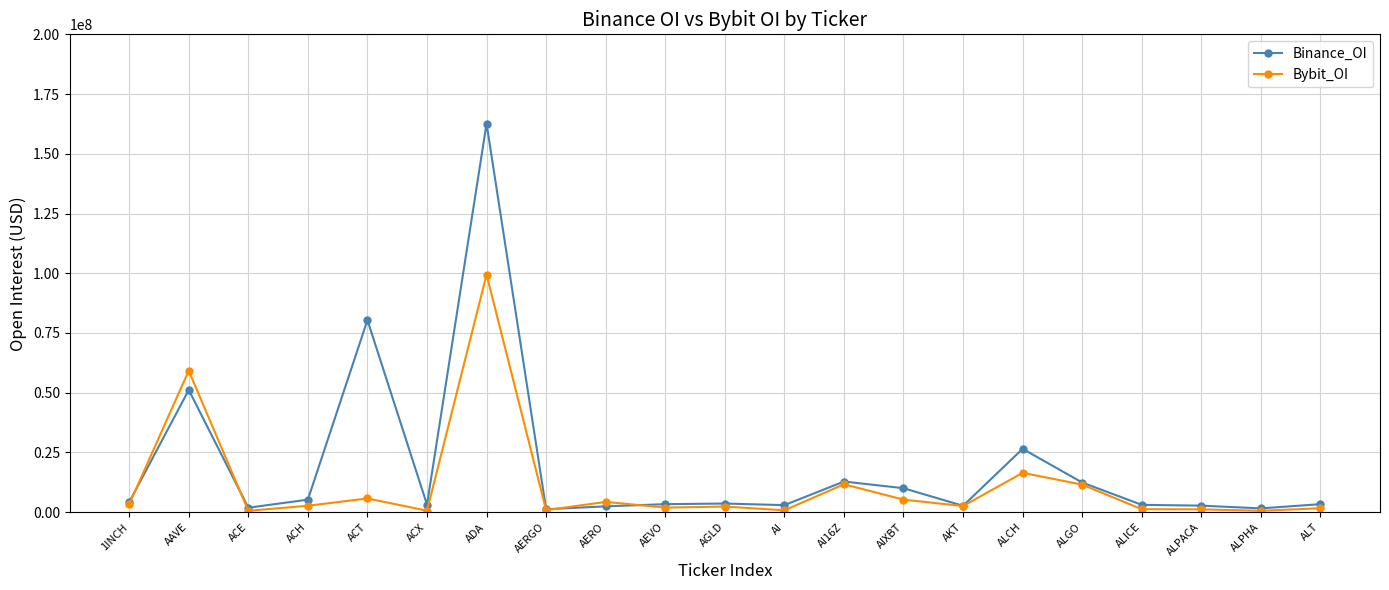

What position from the right is ALCH?

6